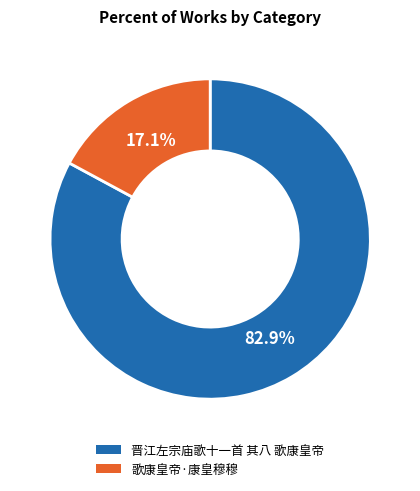

What is the smallest slice in the pie chart?

歌康皇帝·康皇穆穆